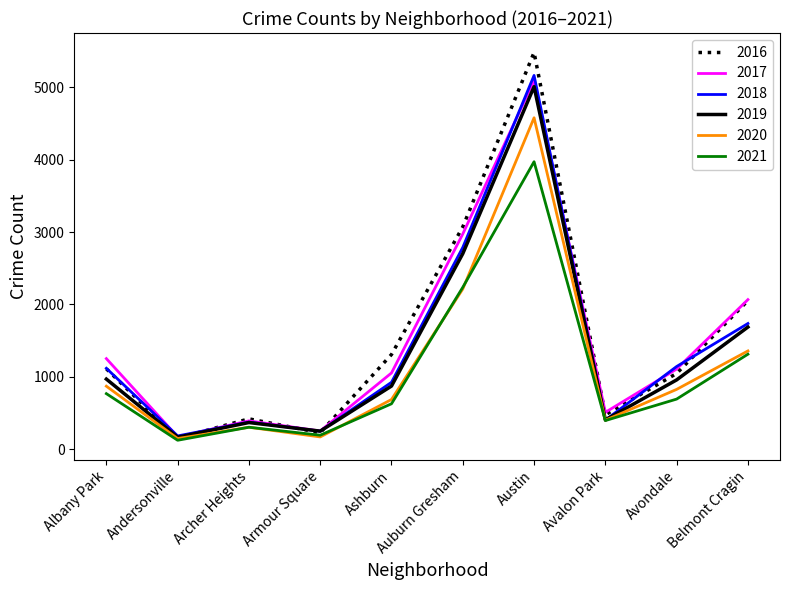

Which category has the highest value across all series?

Austin